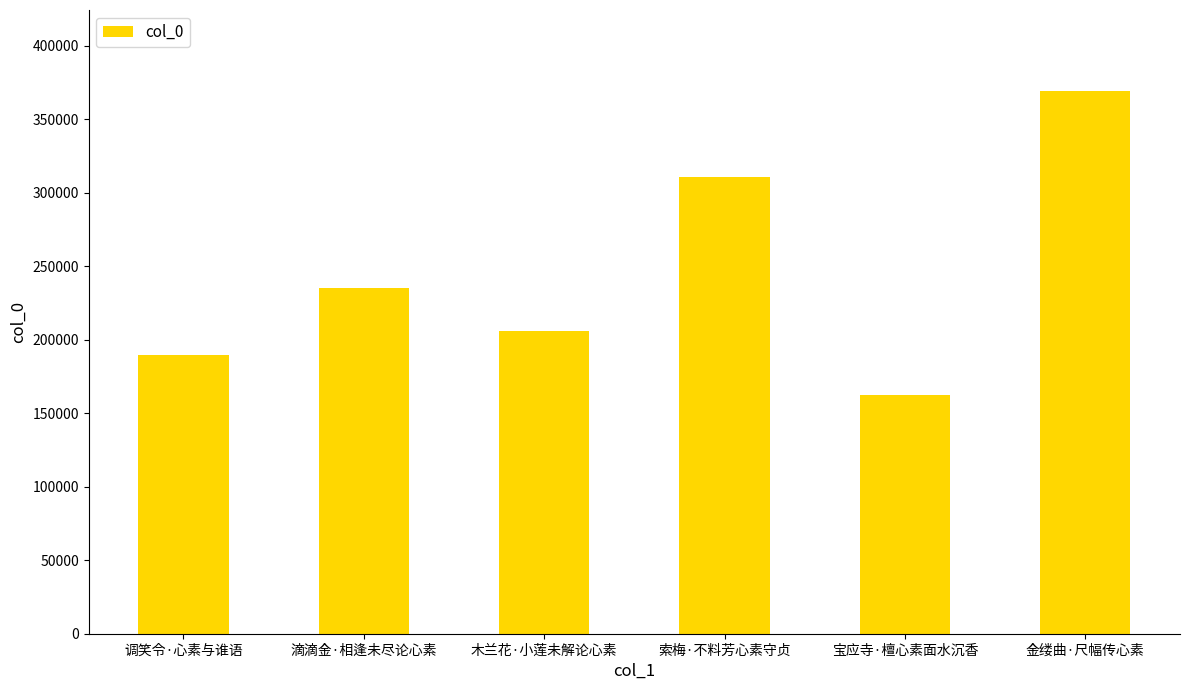

Is it true that the value at 宝应寺·檀心素面水沉香 is 162598?

True